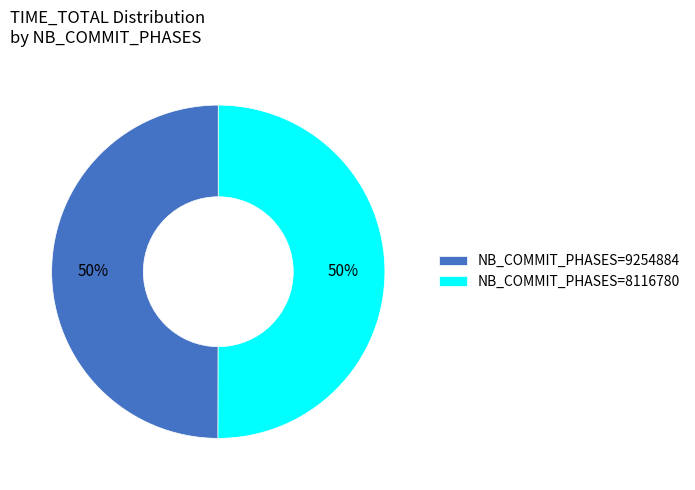

True or false: NB_COMMIT_PHASES=9254884 accounts for 61% of the total.

False